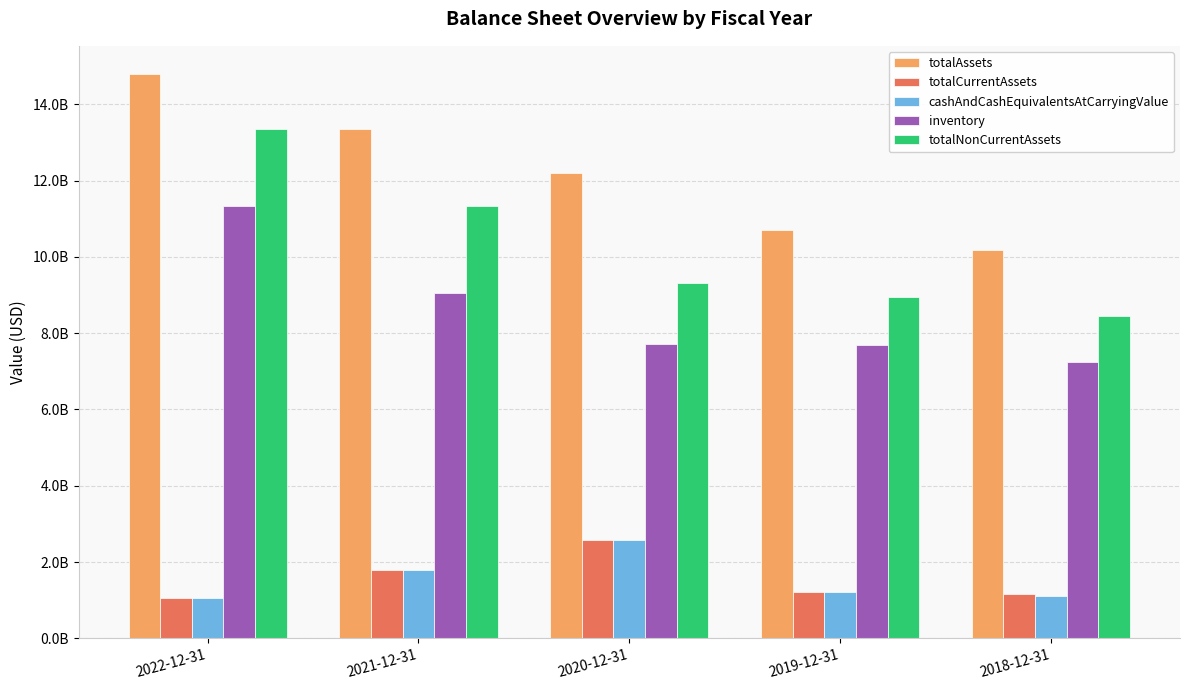

Does the chart contain any negative values?

No